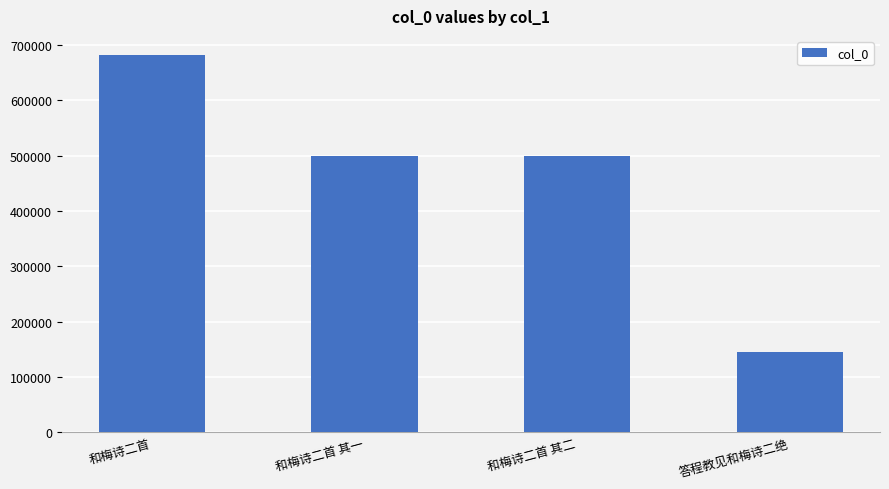

What position from the right is 和梅诗二首 其二?

2